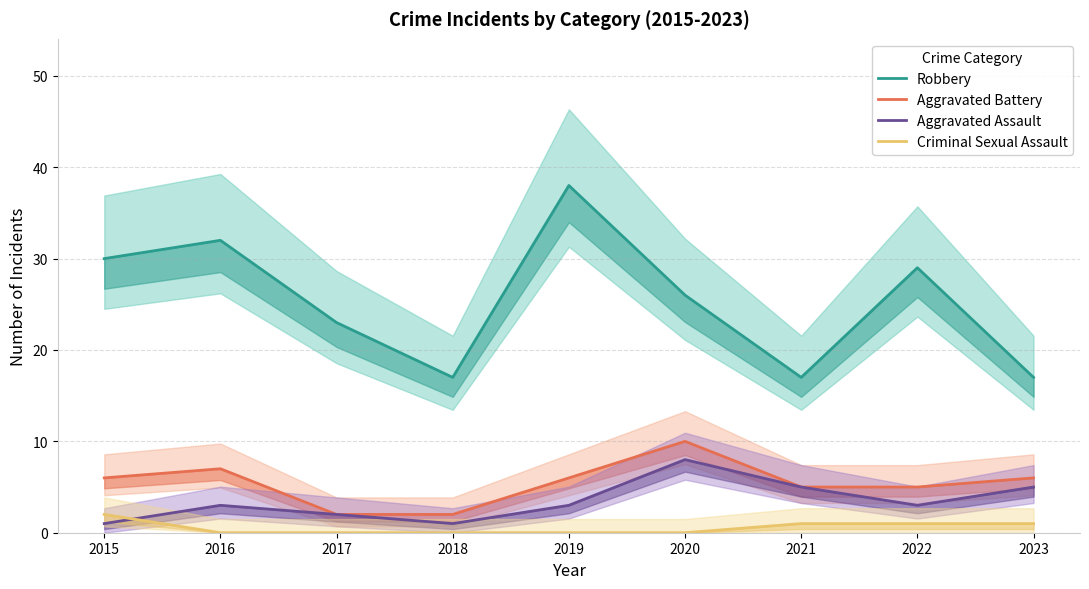

At how many categories does at least one series exceed 36?

1